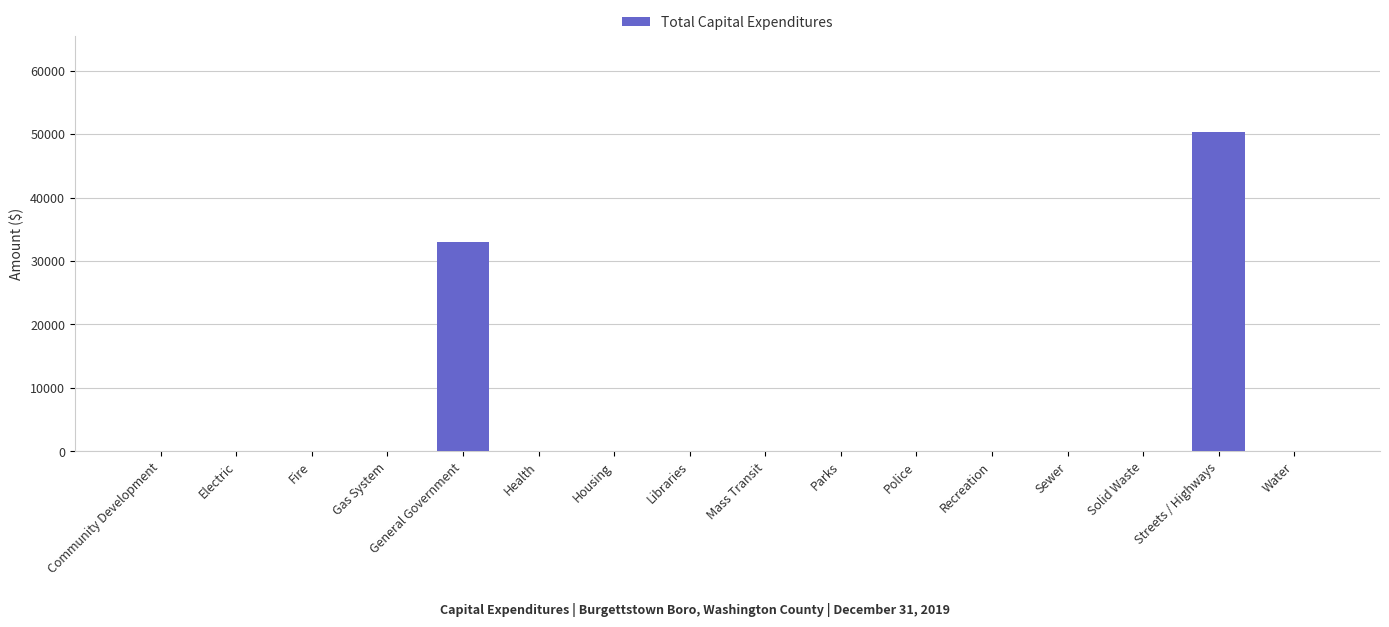

Which label corresponds to the largest value in the chart?

Streets / Highways